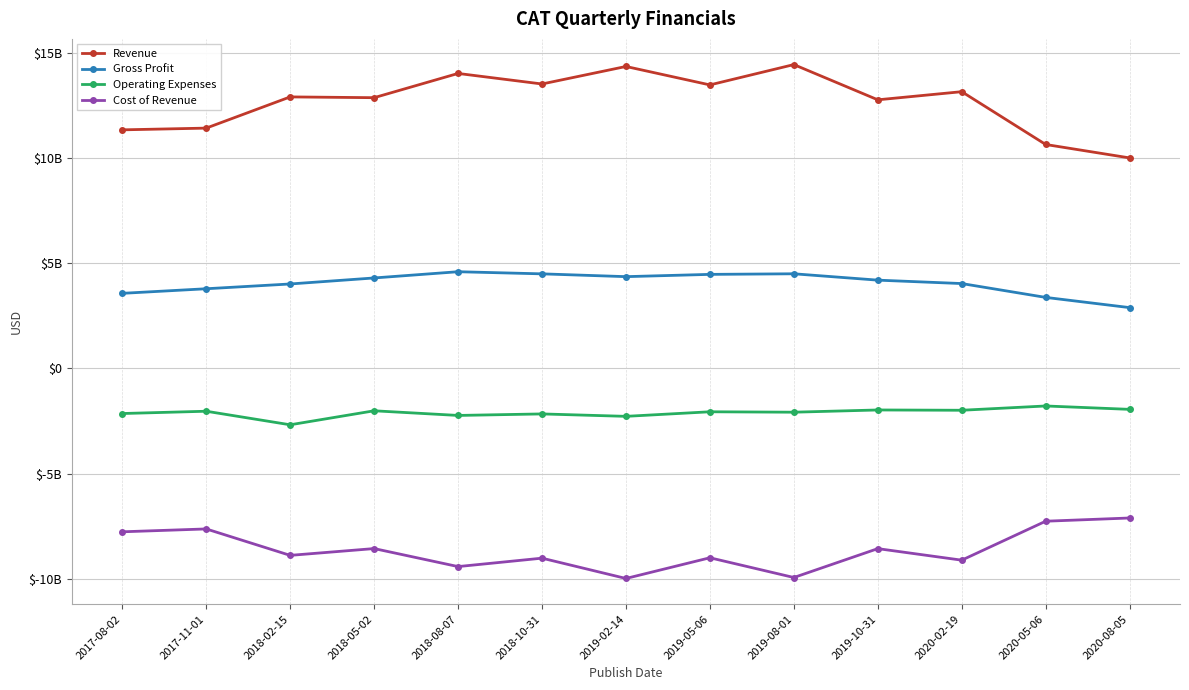

Is it true that Gross Profit equals 1388039310 at 2018-10-31?

False